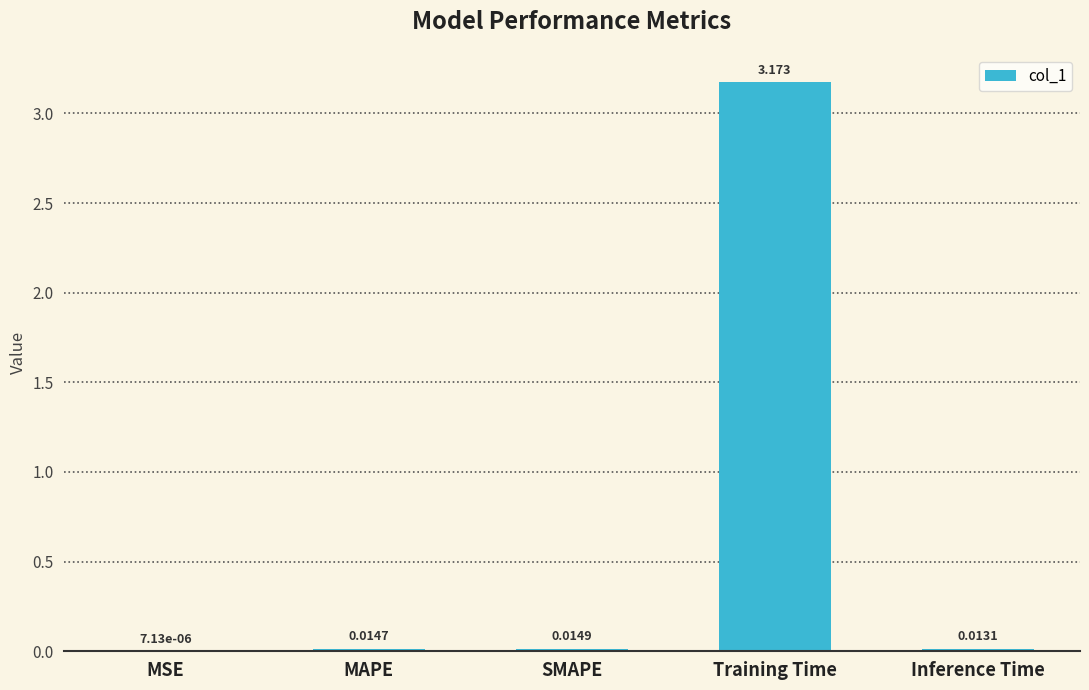

Which label corresponds to the largest value in the chart?

Training Time